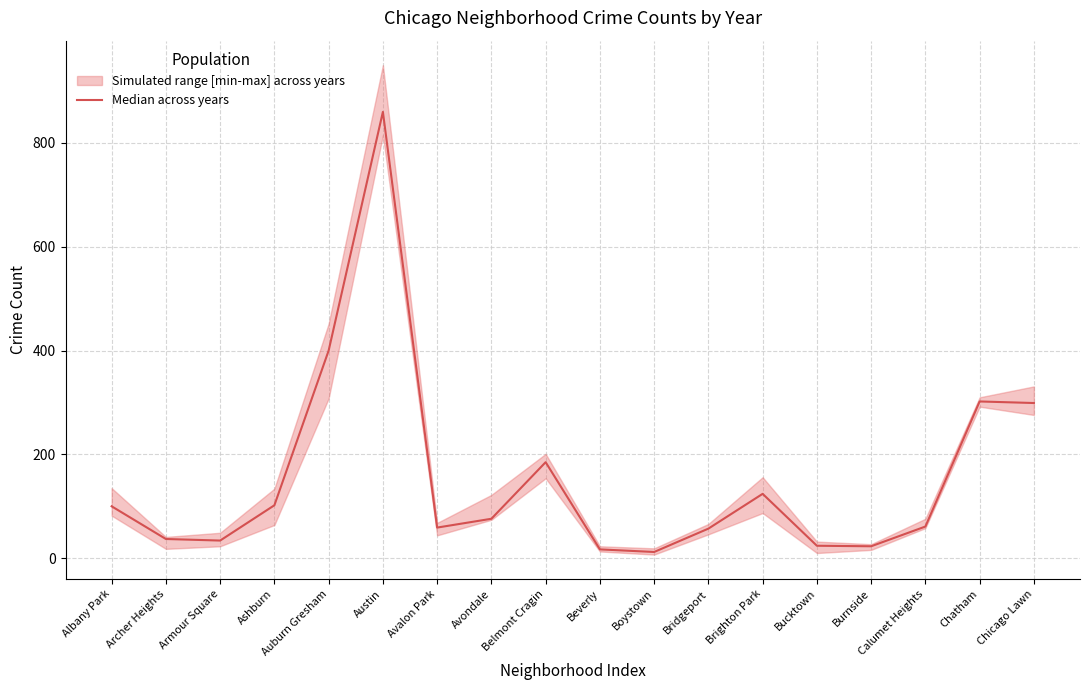

At which category does the data reach its first local peak?

Austin